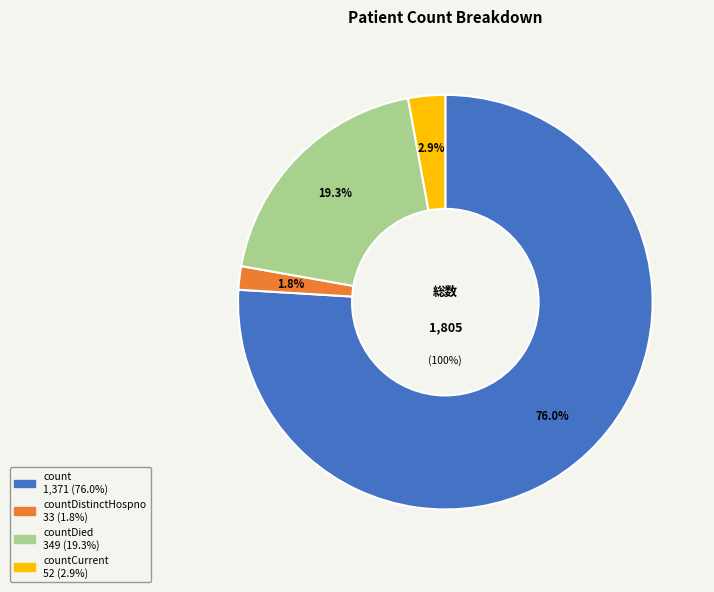

Do countDistinctHospno and countCurrent together represent more than half of the pie?

No